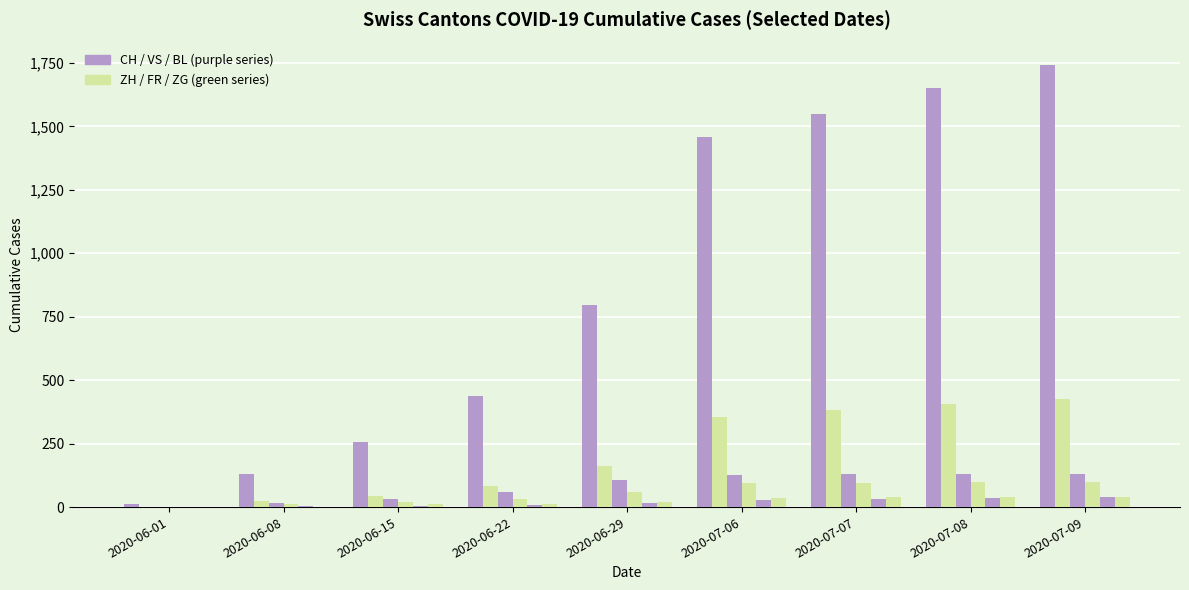

True or false: VS has a value of 130 at 2020-07-07.

True